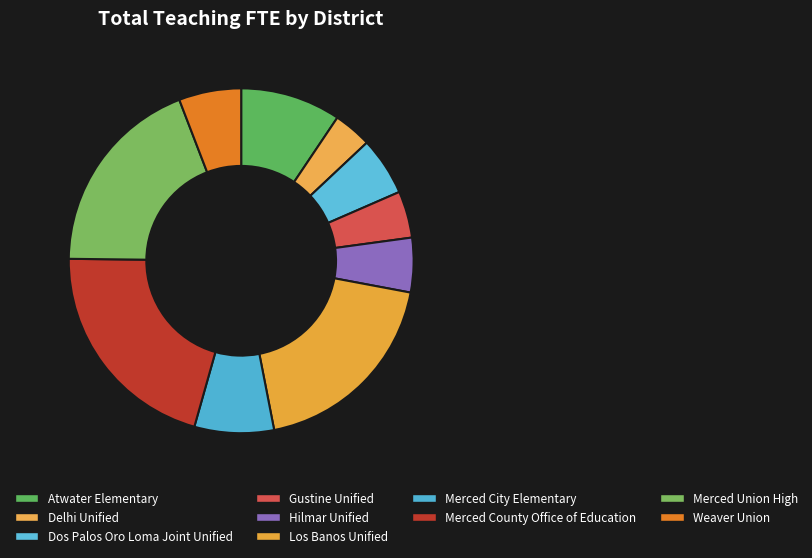

What is the largest slice in the pie chart?

Merced County Office of Education